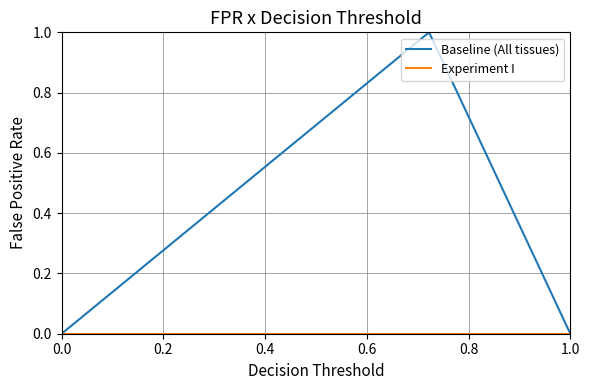

Which series has the largest total across all categories?

Baseline (All tissues)